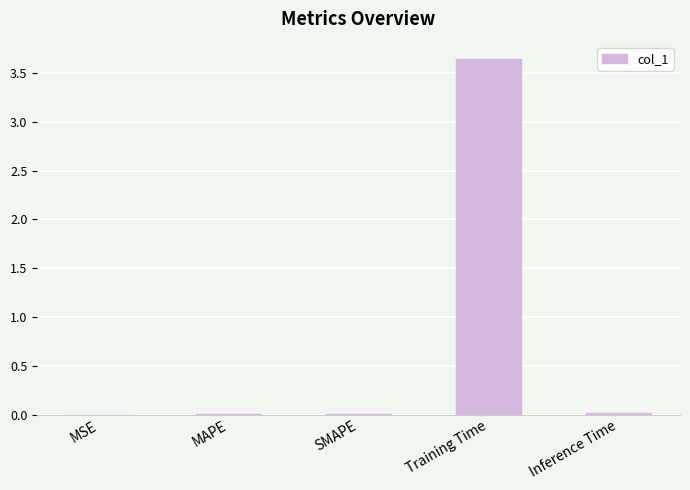

The value at MSE is 0.0. True or false?

True